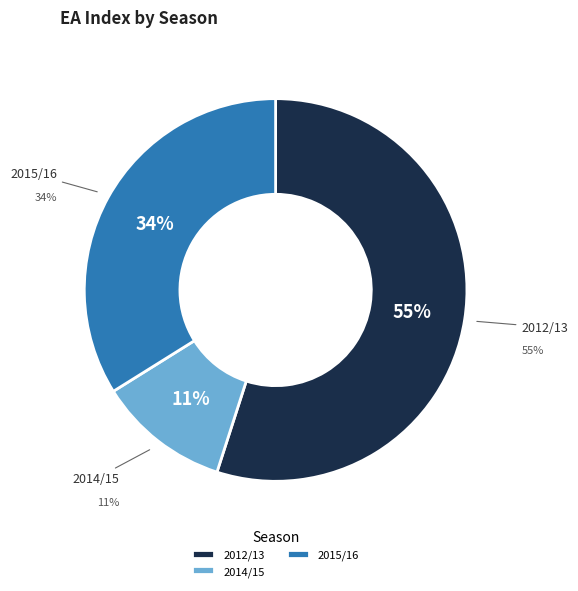

Between 2012/13 and 2014/15, which is larger?

2012/13